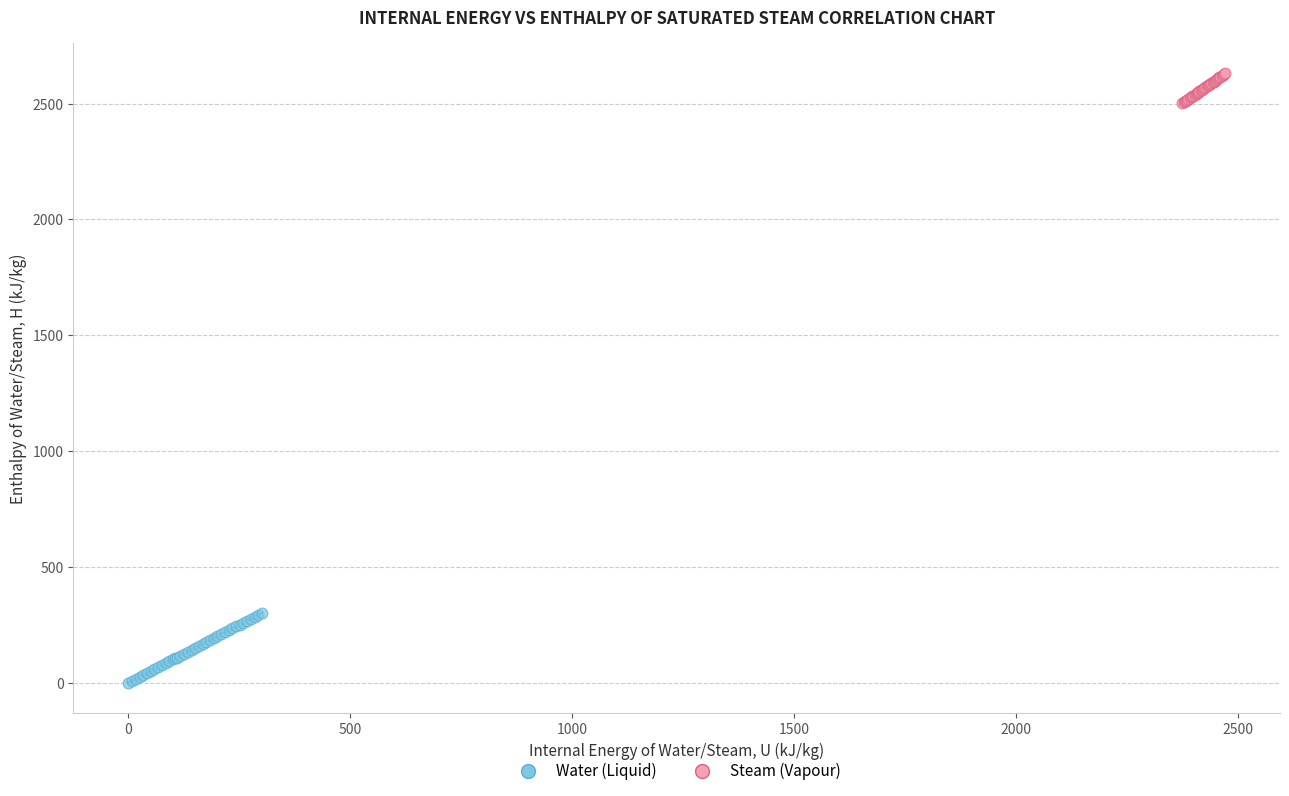

Which series contains the lowest Y value?

Water (Liquid)